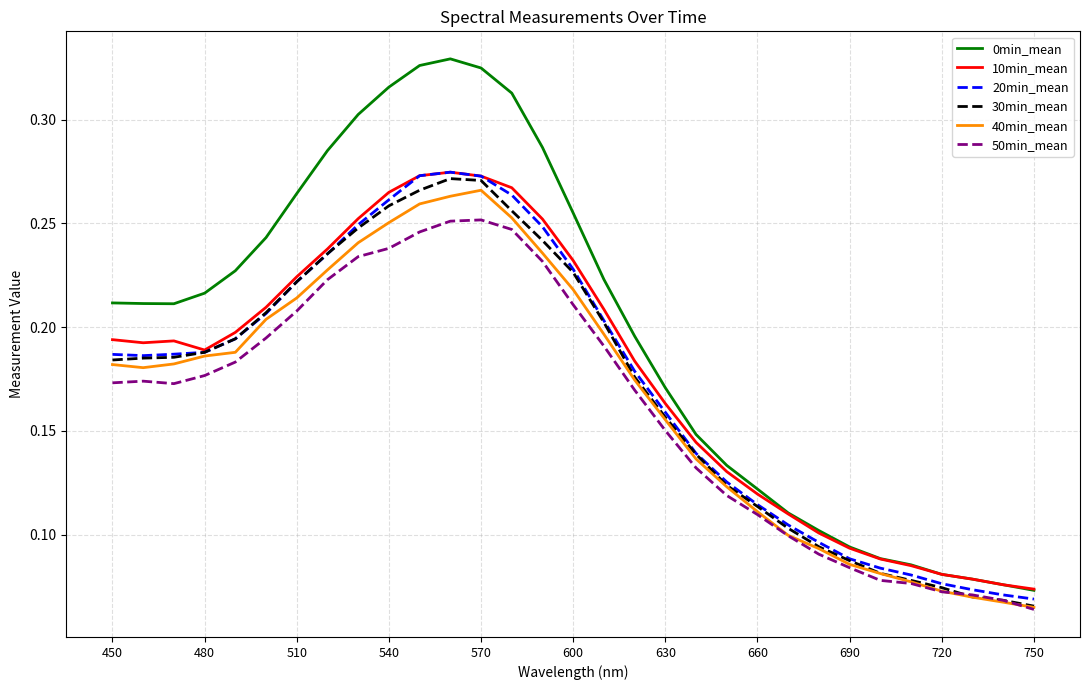

Which series has the largest total across all categories?

0min_mean